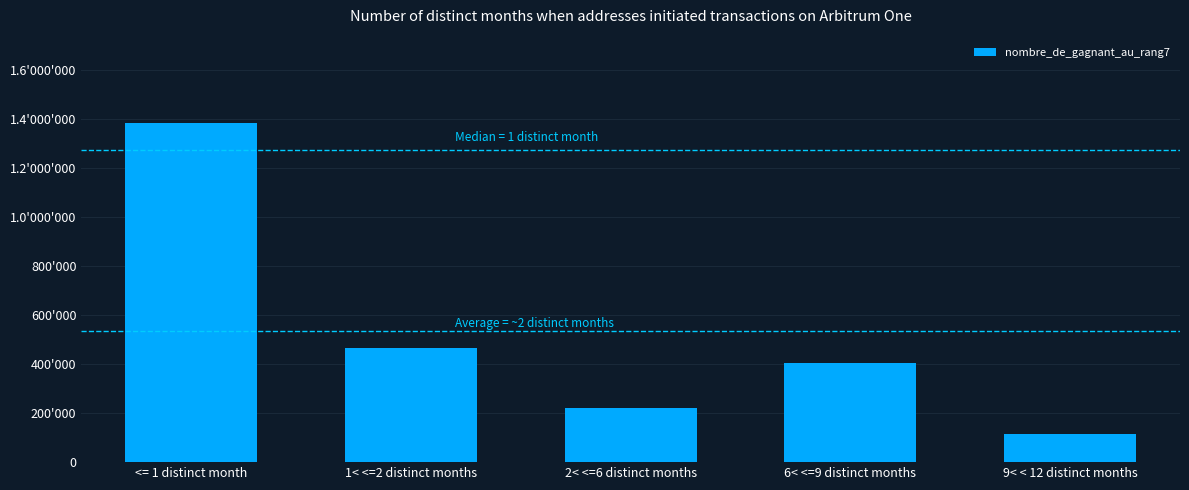

Which has a higher value, 6< <=9 distinct months or <= 1 distinct month?

<= 1 distinct month